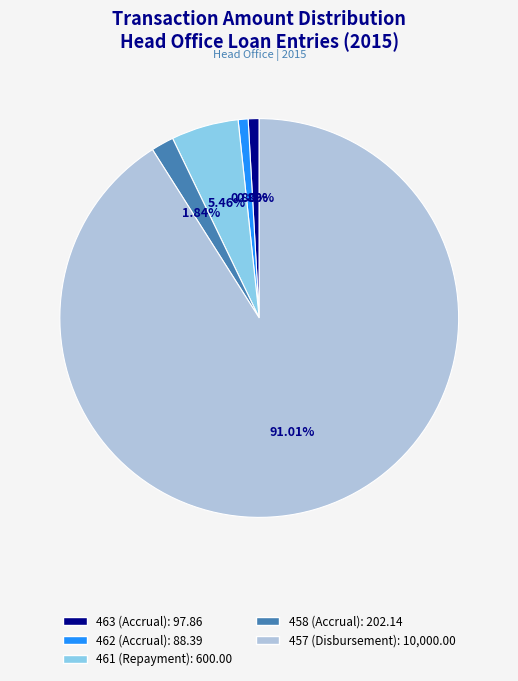

How many slices are in this pie chart?

5